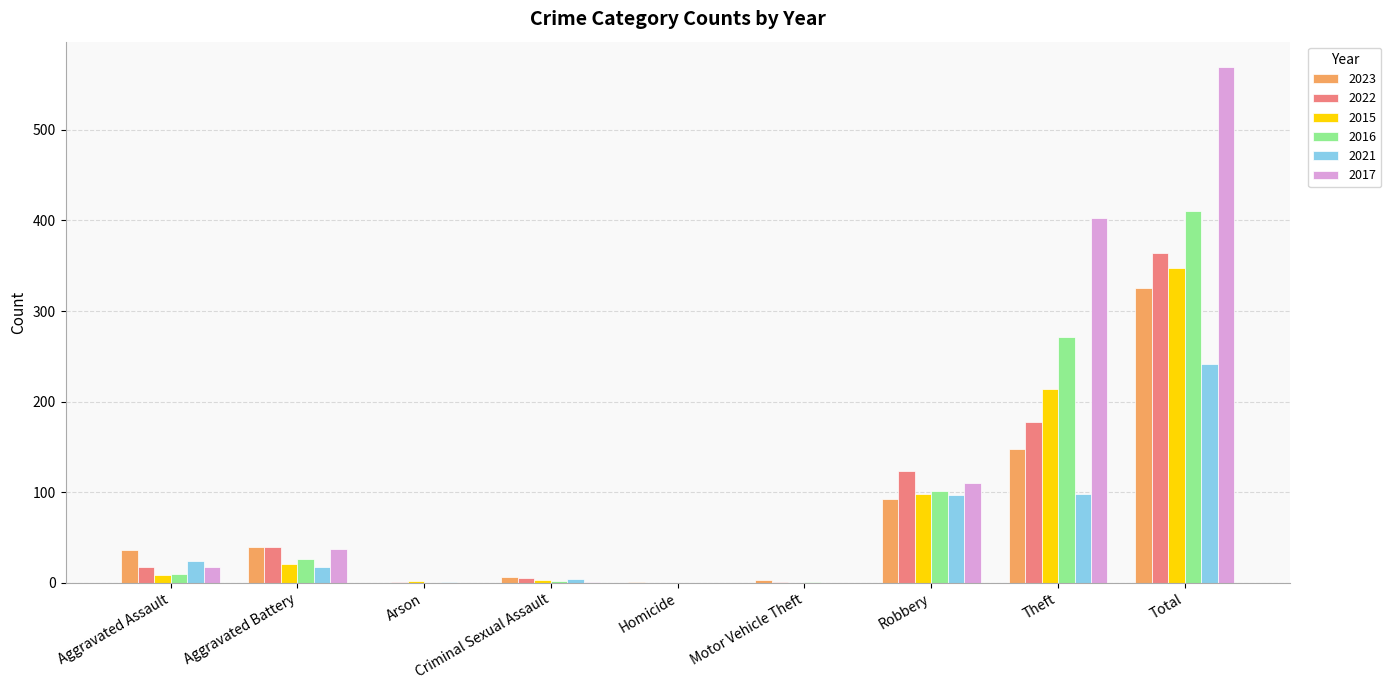

What is the spread (max minus min) of values at Theft?

305